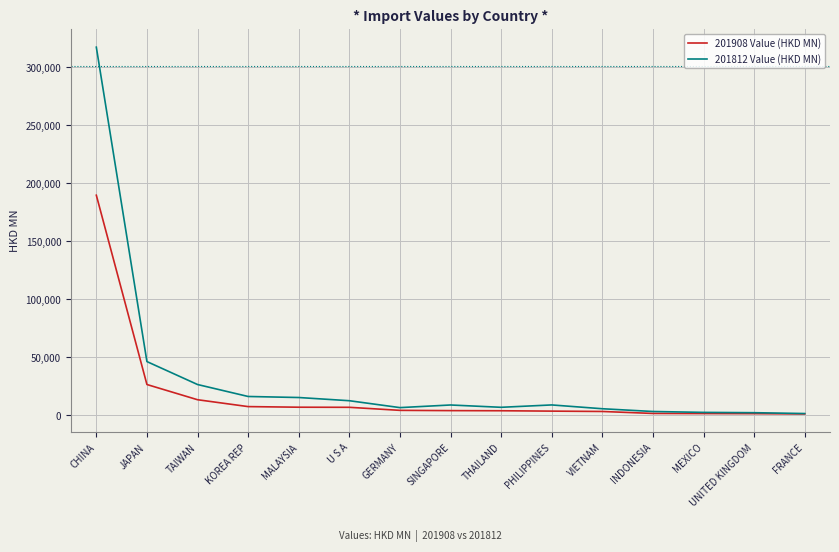

What is the difference between the second highest and second lowest values in the 201908 Value (HKD MN) series?

25108.1